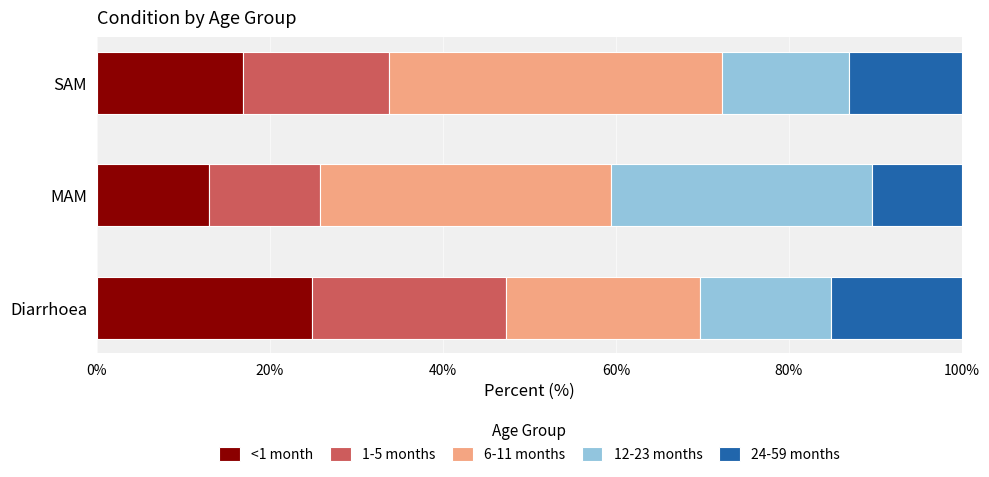

How many values in the <1 month series exceed 16?

2